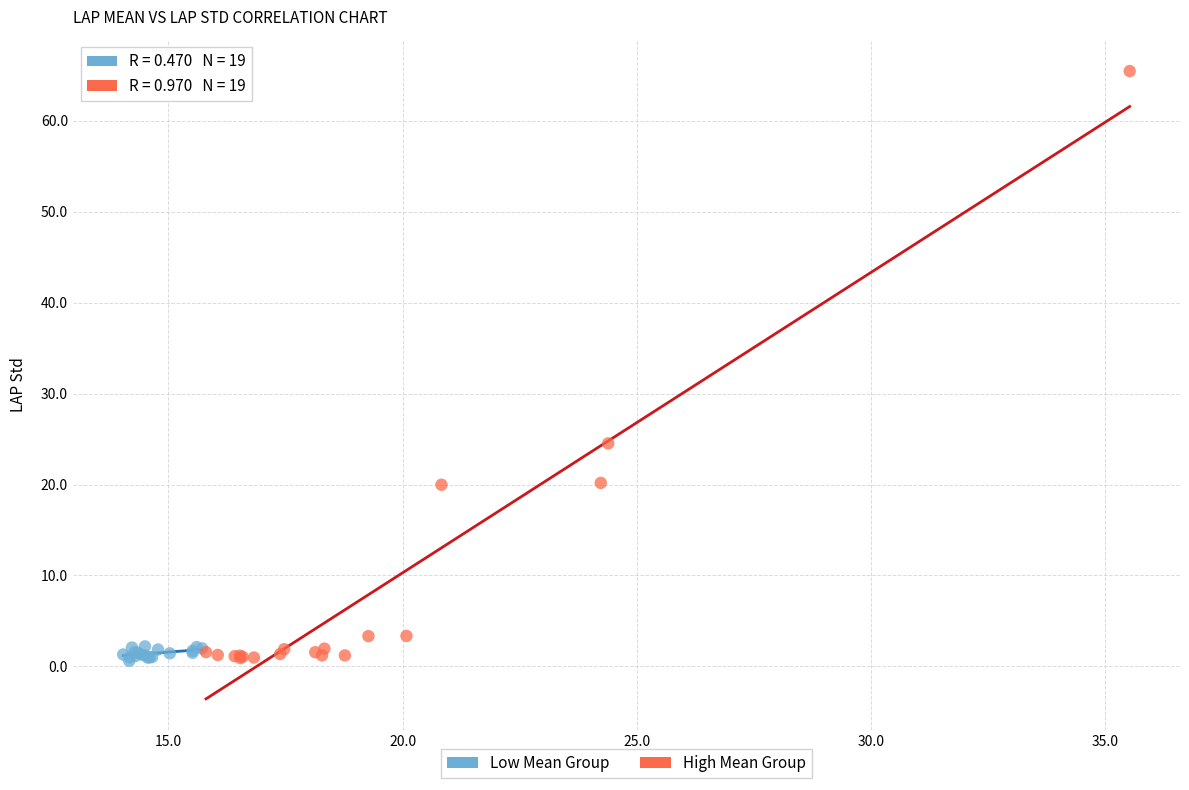

Which series contains the highest Y value?

High Mean Group